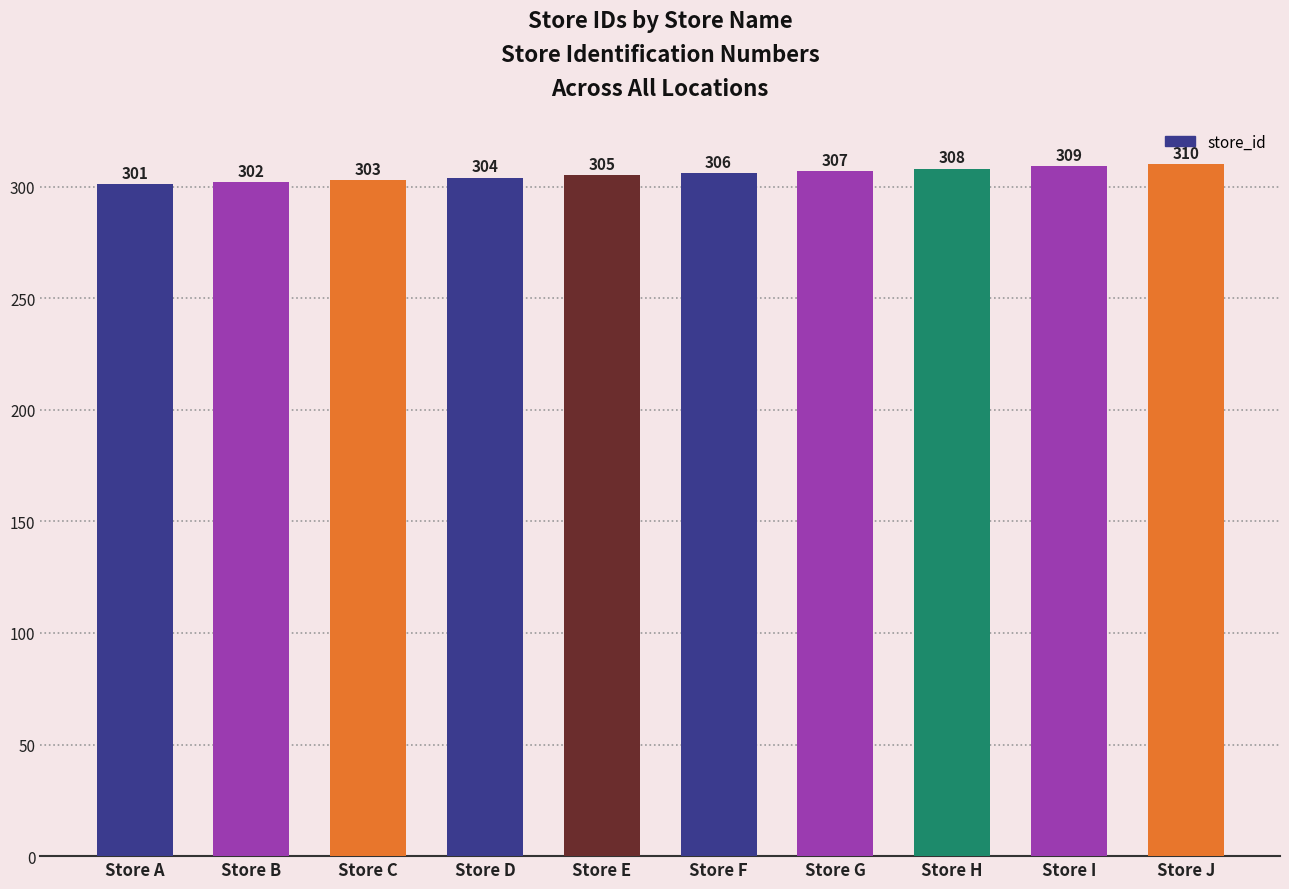

What is the value of the 2nd bar from the left?

302